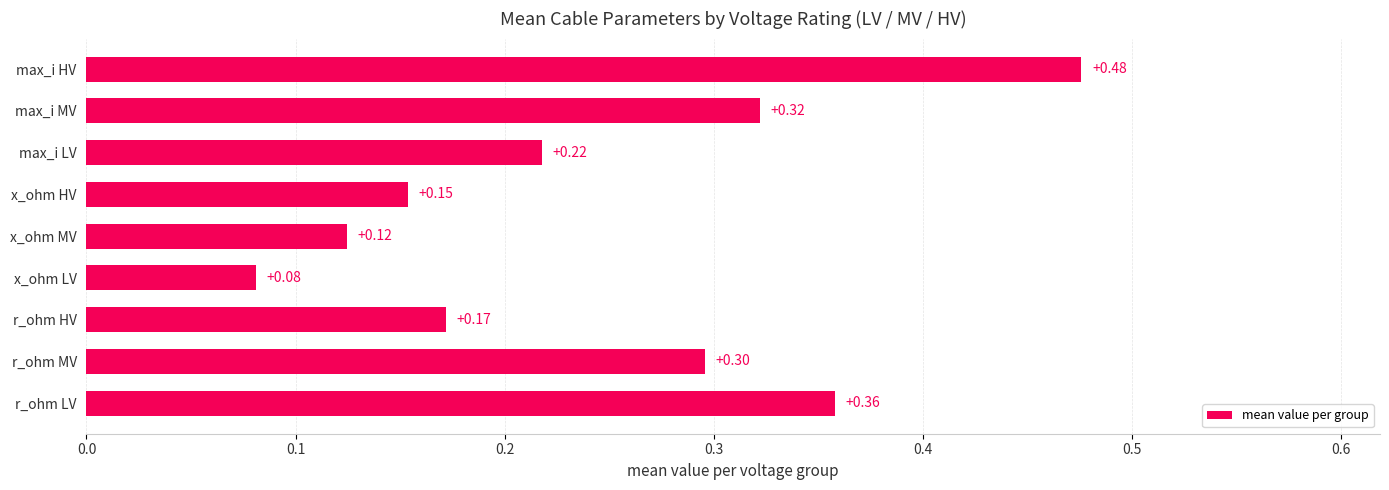

What is the sum of all values?

2.2